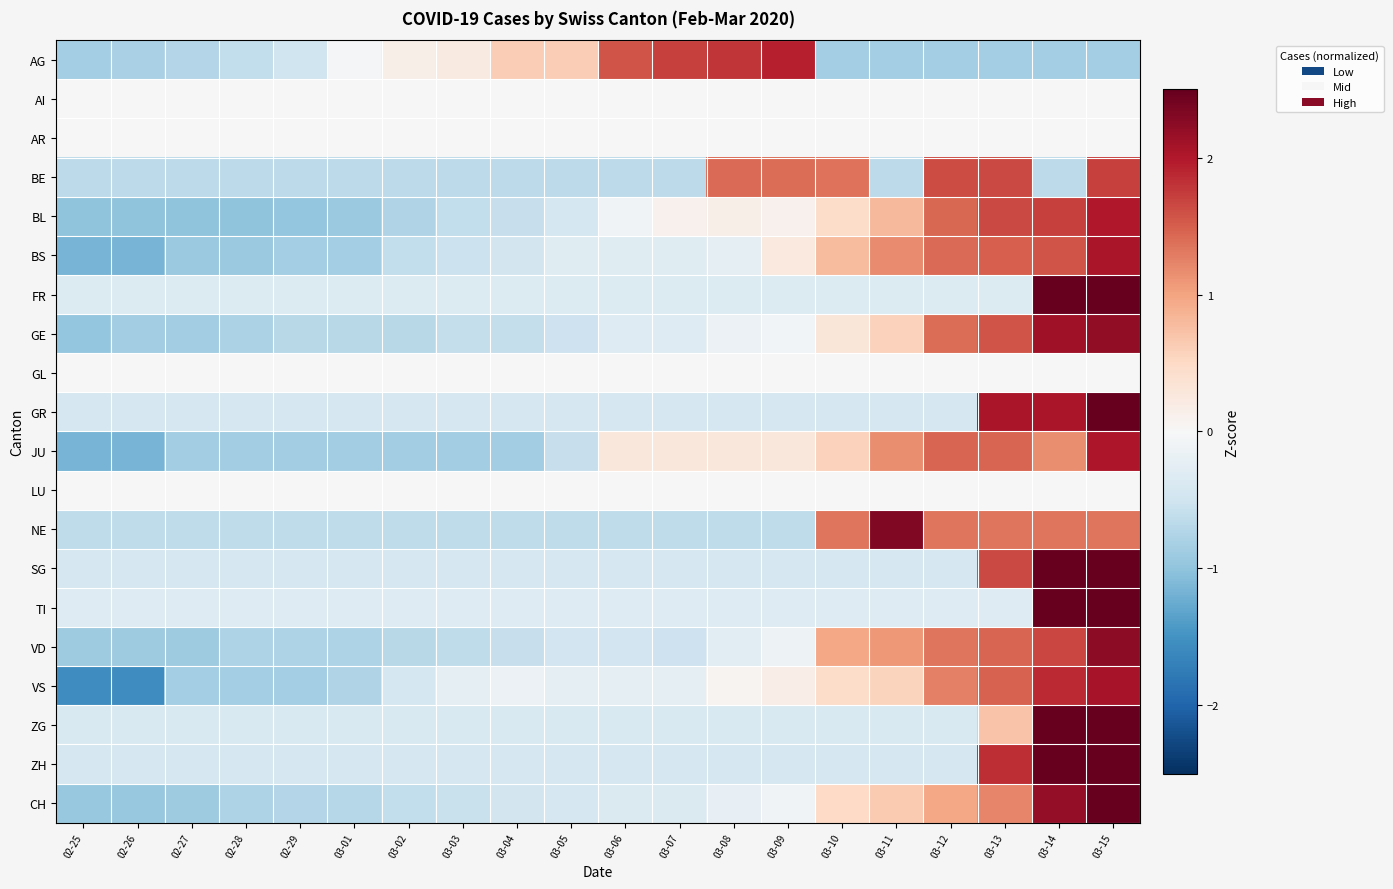

At which category is the sum across all series the highest?

03-15